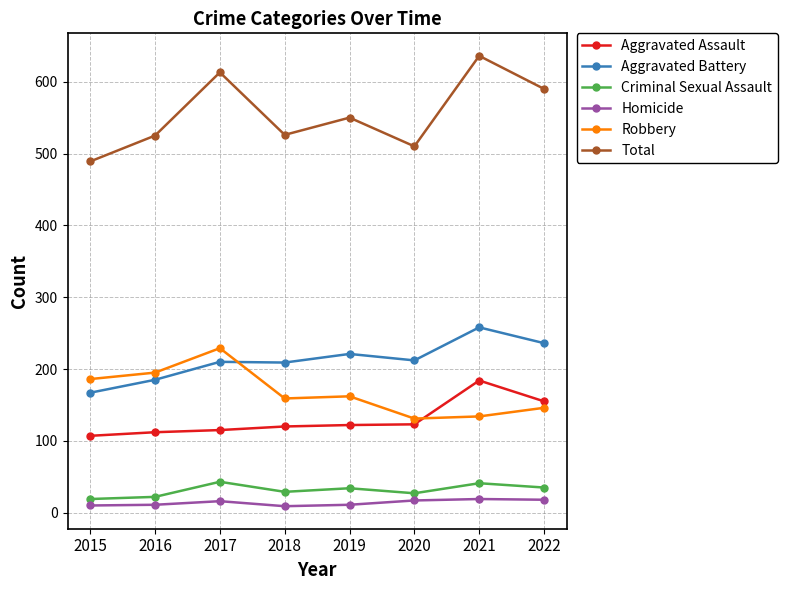

True or false: Homicide has a value of 11 at 2019.

True